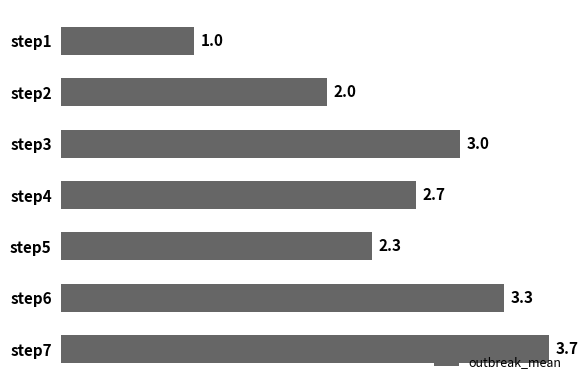

What is the value of the 7th bar from the top?

3.7